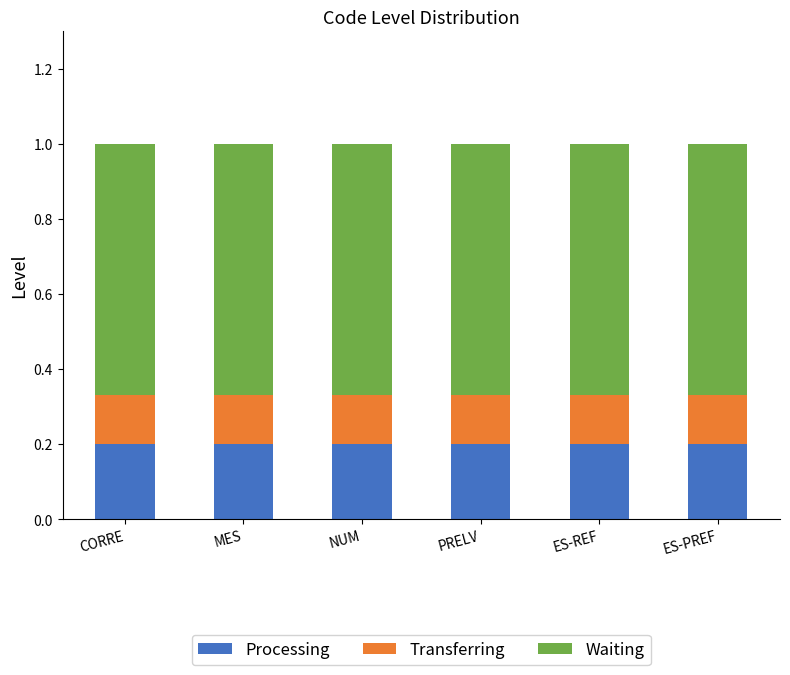

True or false: Processing has a value of 0.2 at ES-REF.

True